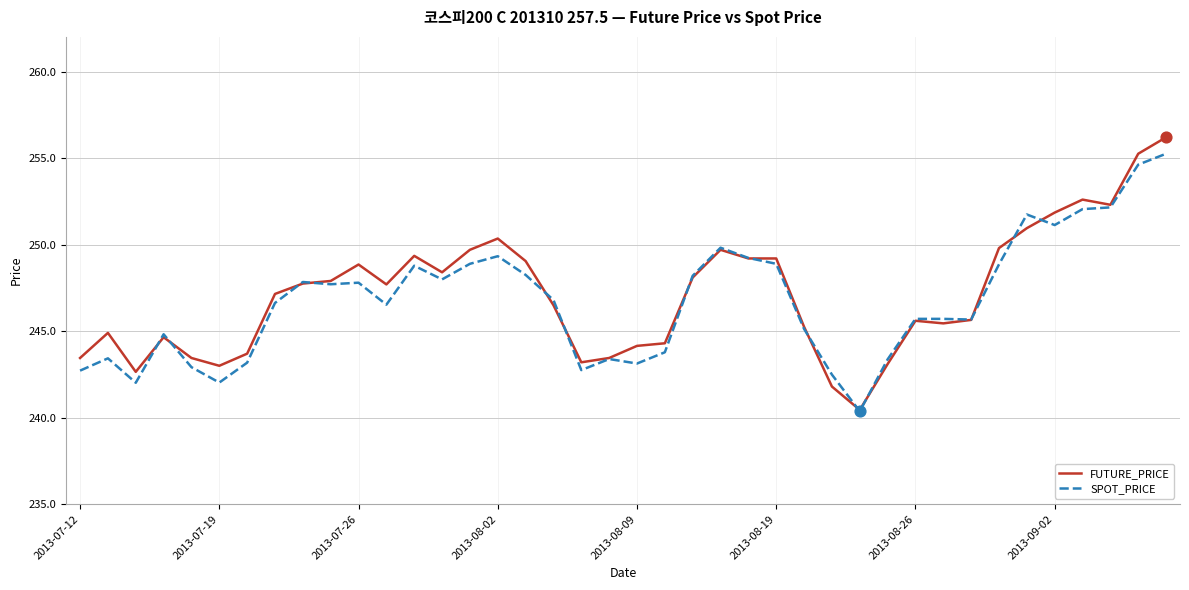

What are all the series names shown in the legend?

FUTURE_PRICE, SPOT_PRICE